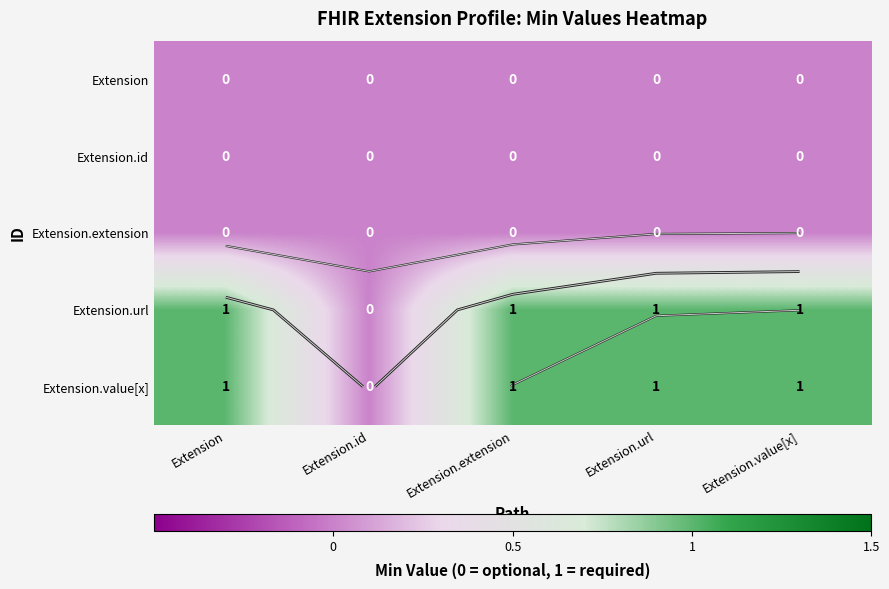

At which label is Extension.value[x] closest to 0?

Extension.id